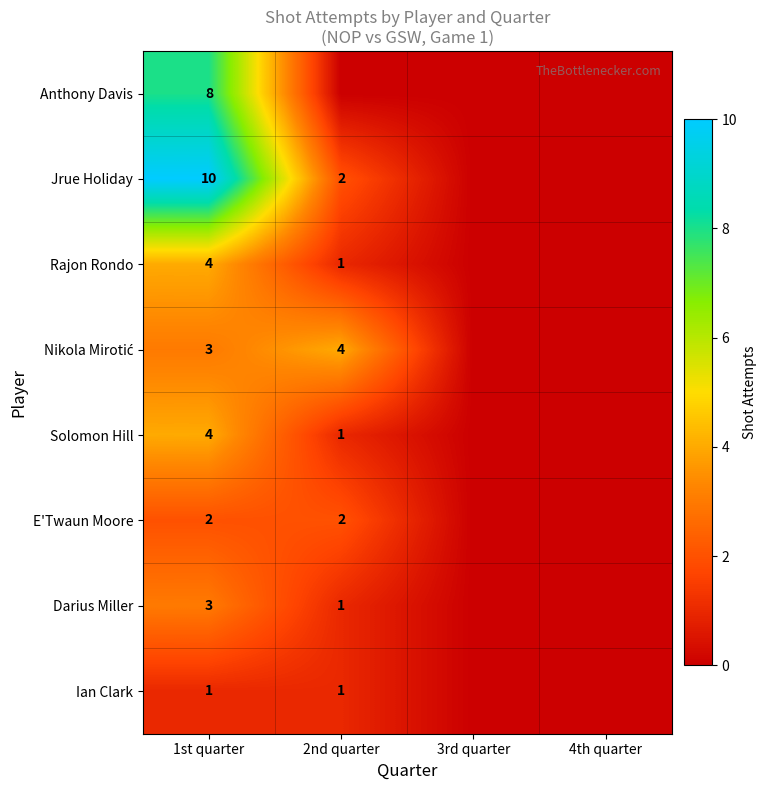

The Solomon Hill series shows 4 at 1st quarter. True or false?

True